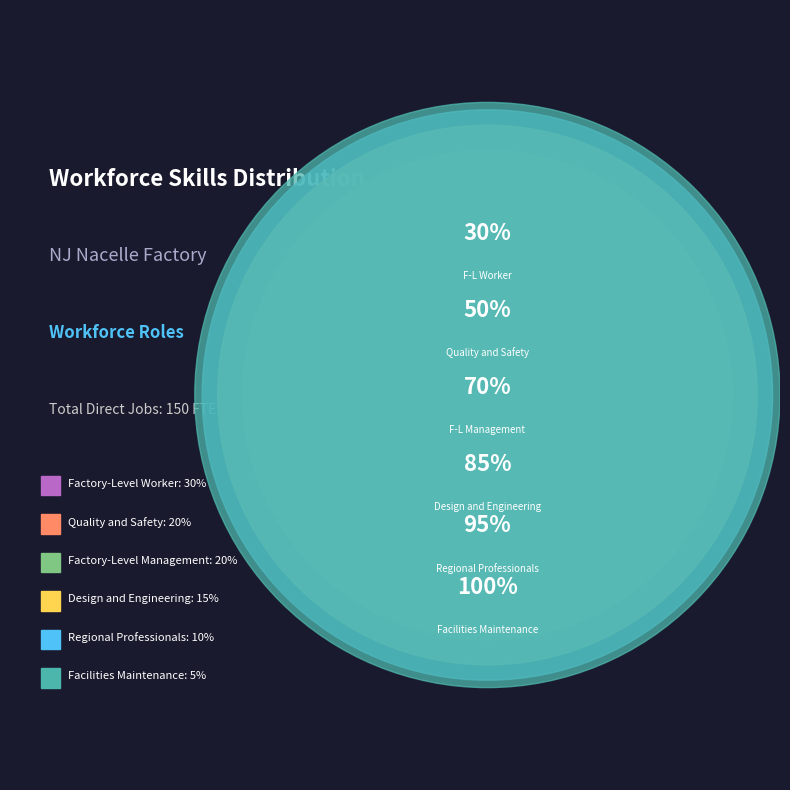

Does Design and Engineering represent more than half of the total?

No